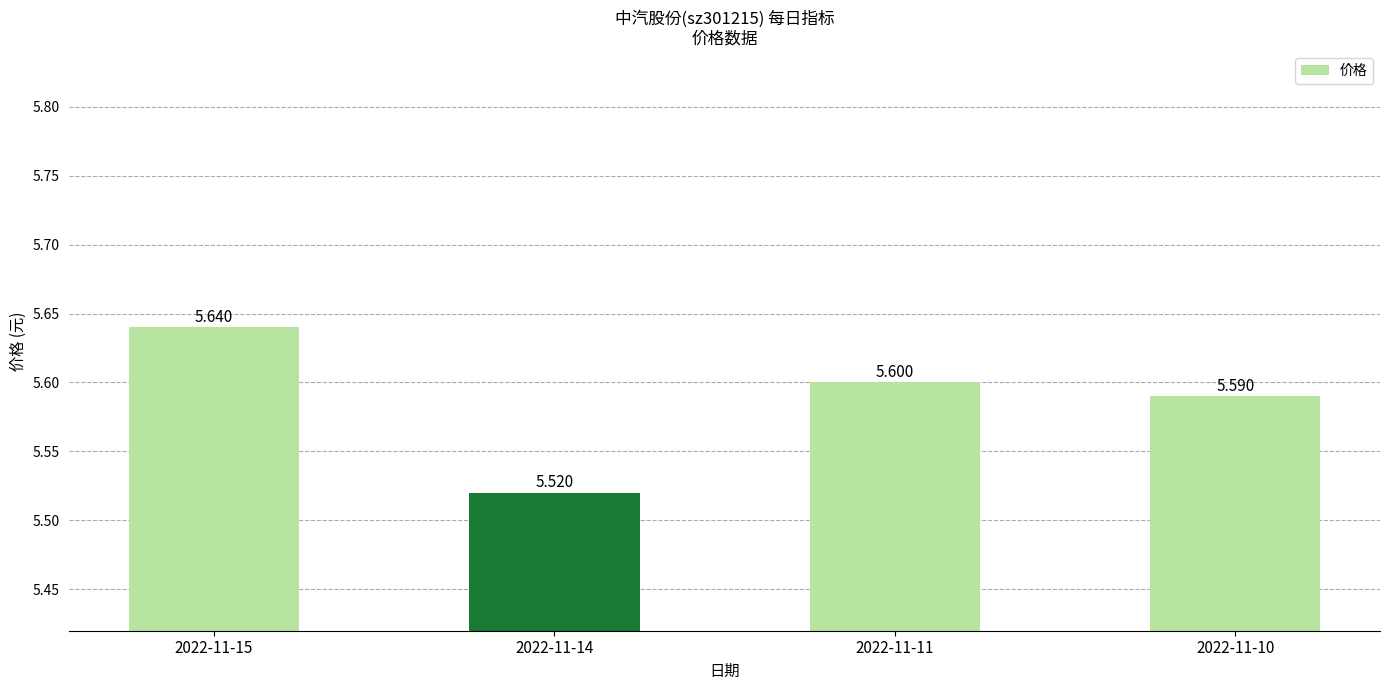

What is the minimum value shown in the chart?

5.5